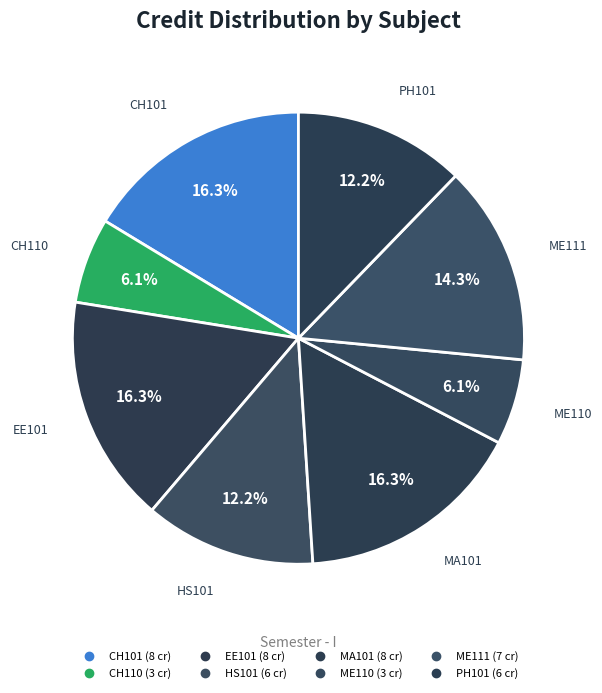

How many segments does this pie chart have?

8